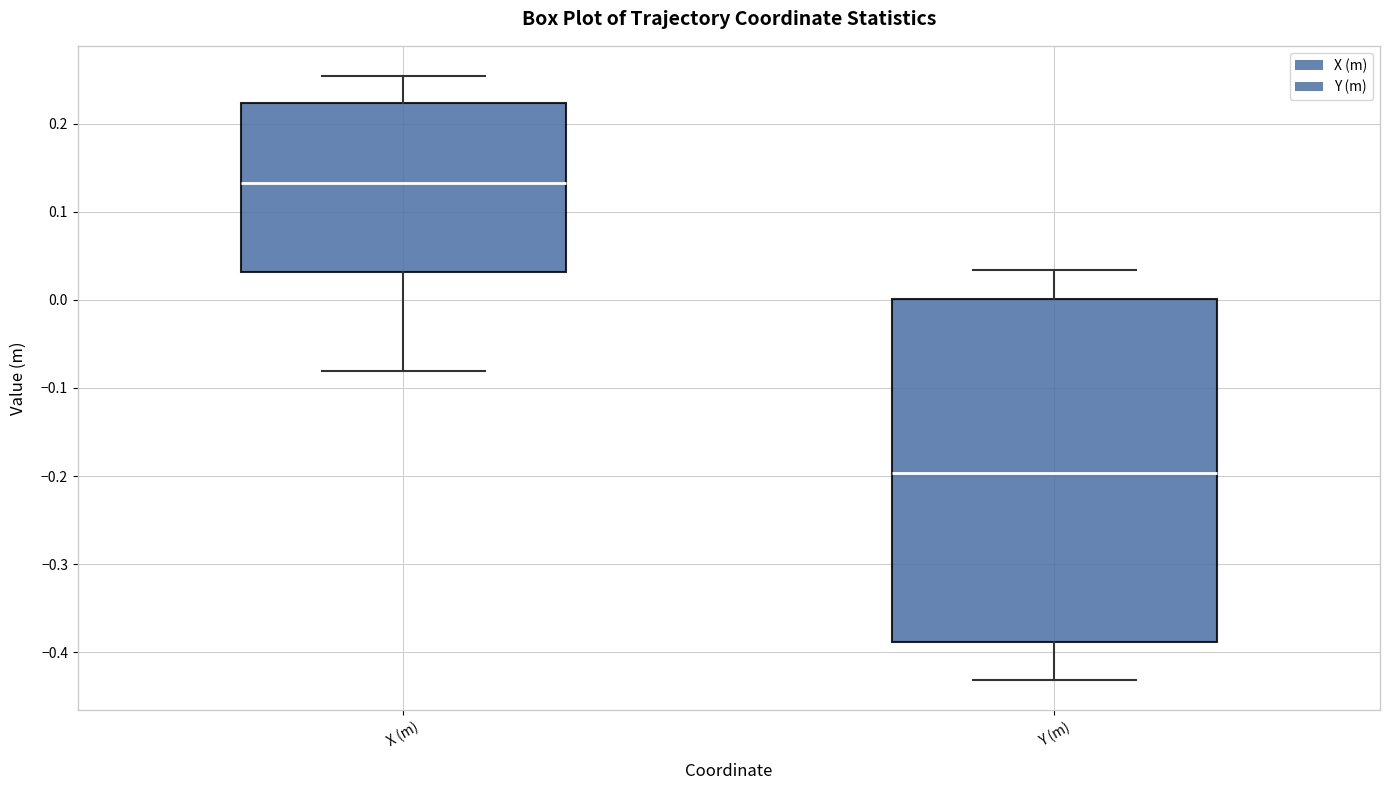

Which box has the highest median line?

X (m)